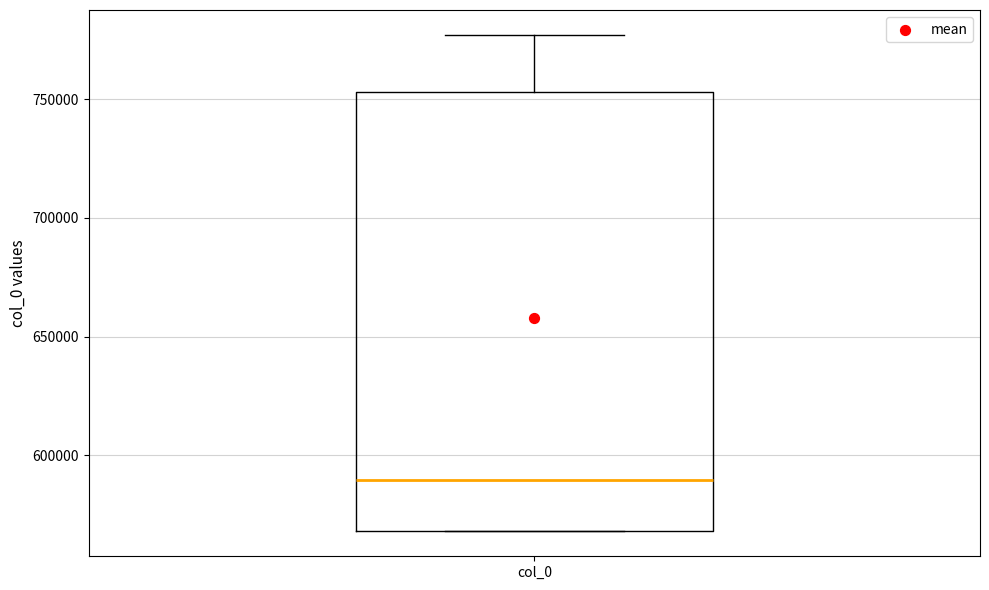

Where does the median line of the box for col_0 sit on the y-axis? The values are not printed on the chart, so give them approximately, as read against the axis.

590000